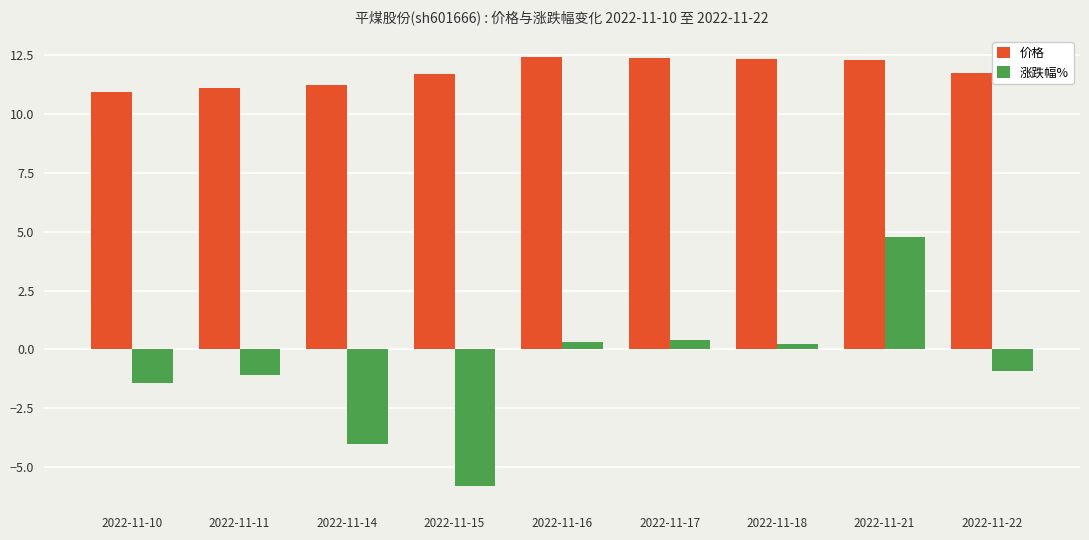

At 2022-11-17, list the series in order from largest to smallest.

价格, 涨跌幅%